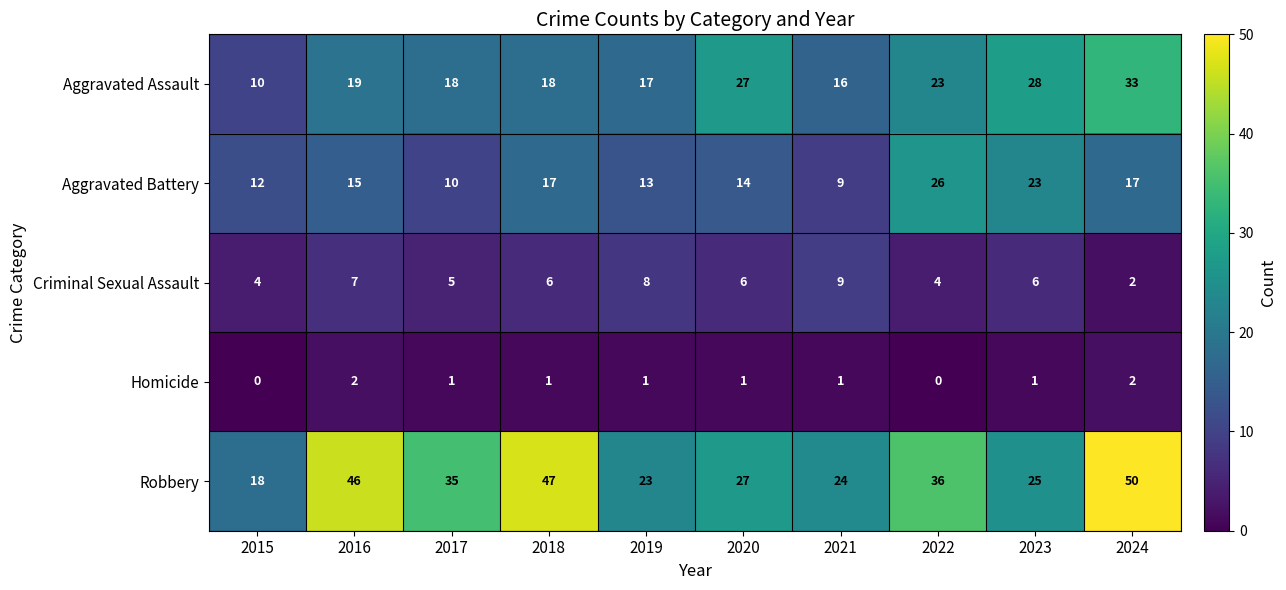

Rank the series by their maximum value, from highest to lowest.

Robbery, Aggravated Assault, Aggravated Battery, Criminal Sexual Assault, Homicide